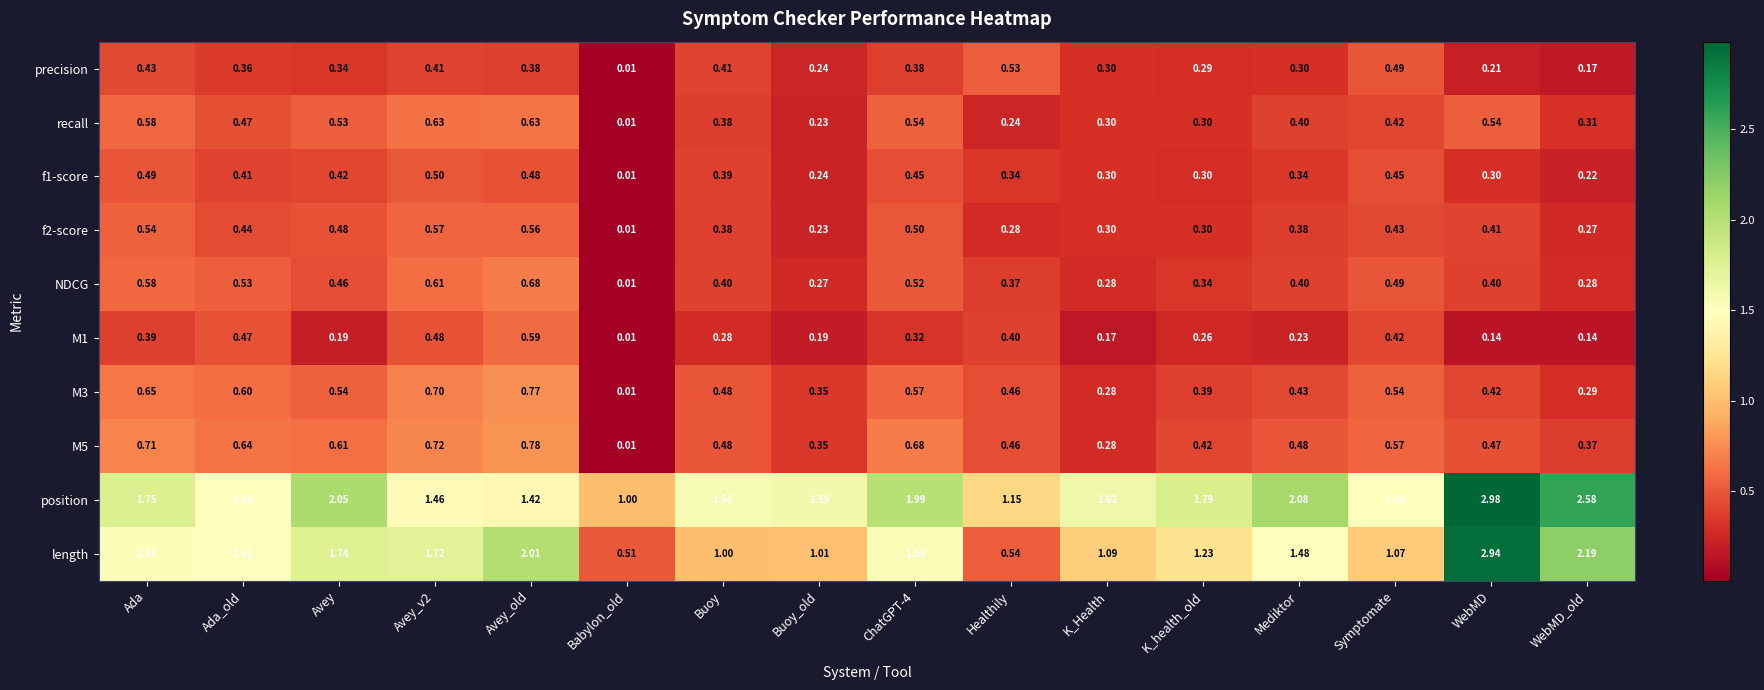

Which category has the highest value across all series?

WebMD